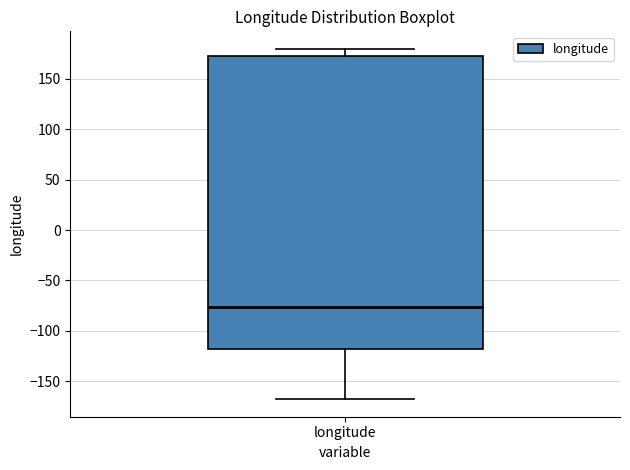

Transcribe this box plot: give where the median line is, the range the box spans, and where the two whiskers end, as read against the y-axis. The values are not printed on the chart, so give them approximately, as read against the axis.

median -75, box -120 to 175, whiskers -170 to 180